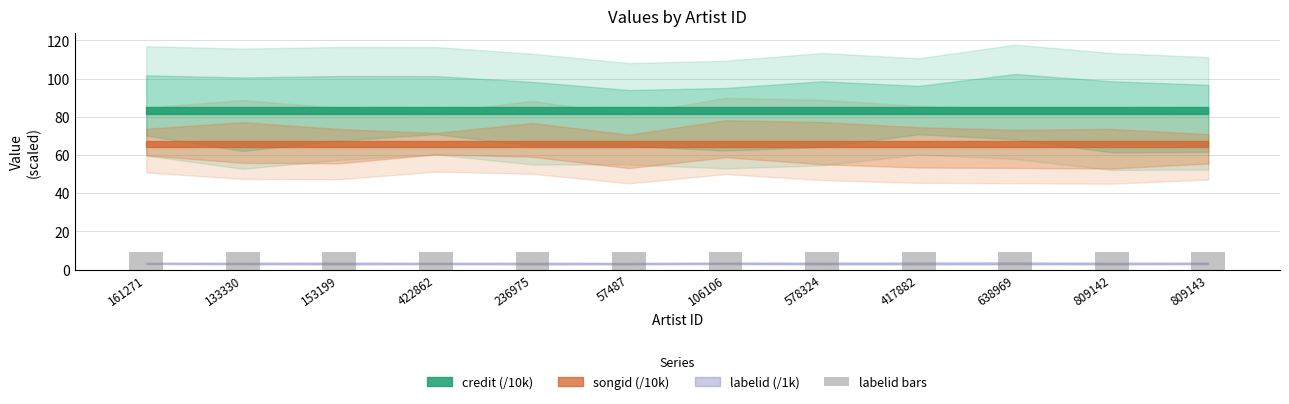

What is the value of the credit bar at the 1st from the left?

833601